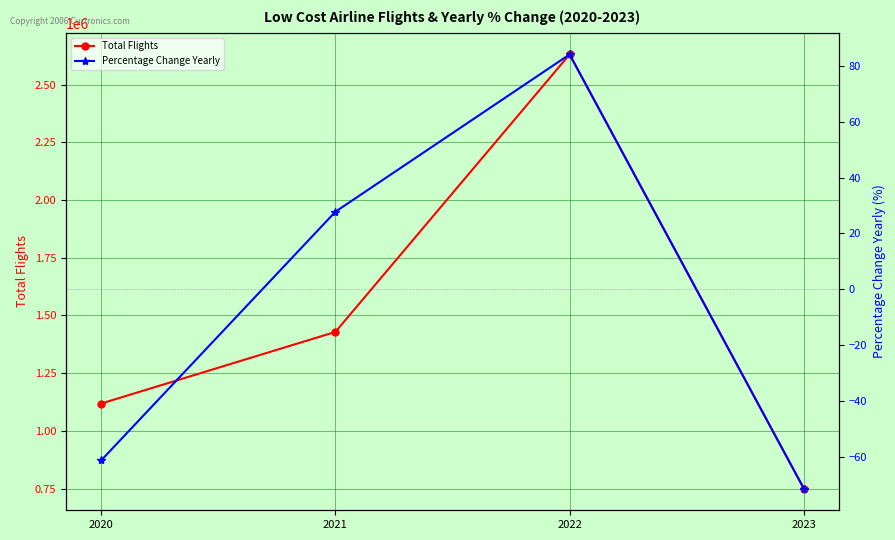

Read the Total Flights value at 2020.

1118276